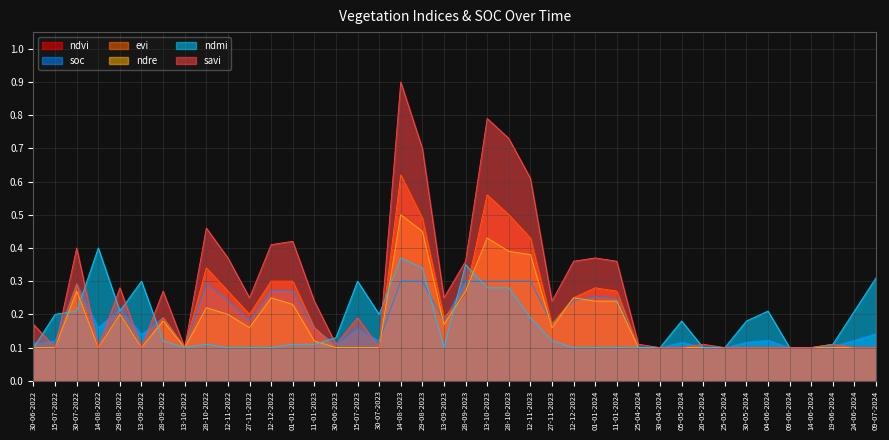

At how many categories does at least one series exceed 0?

40